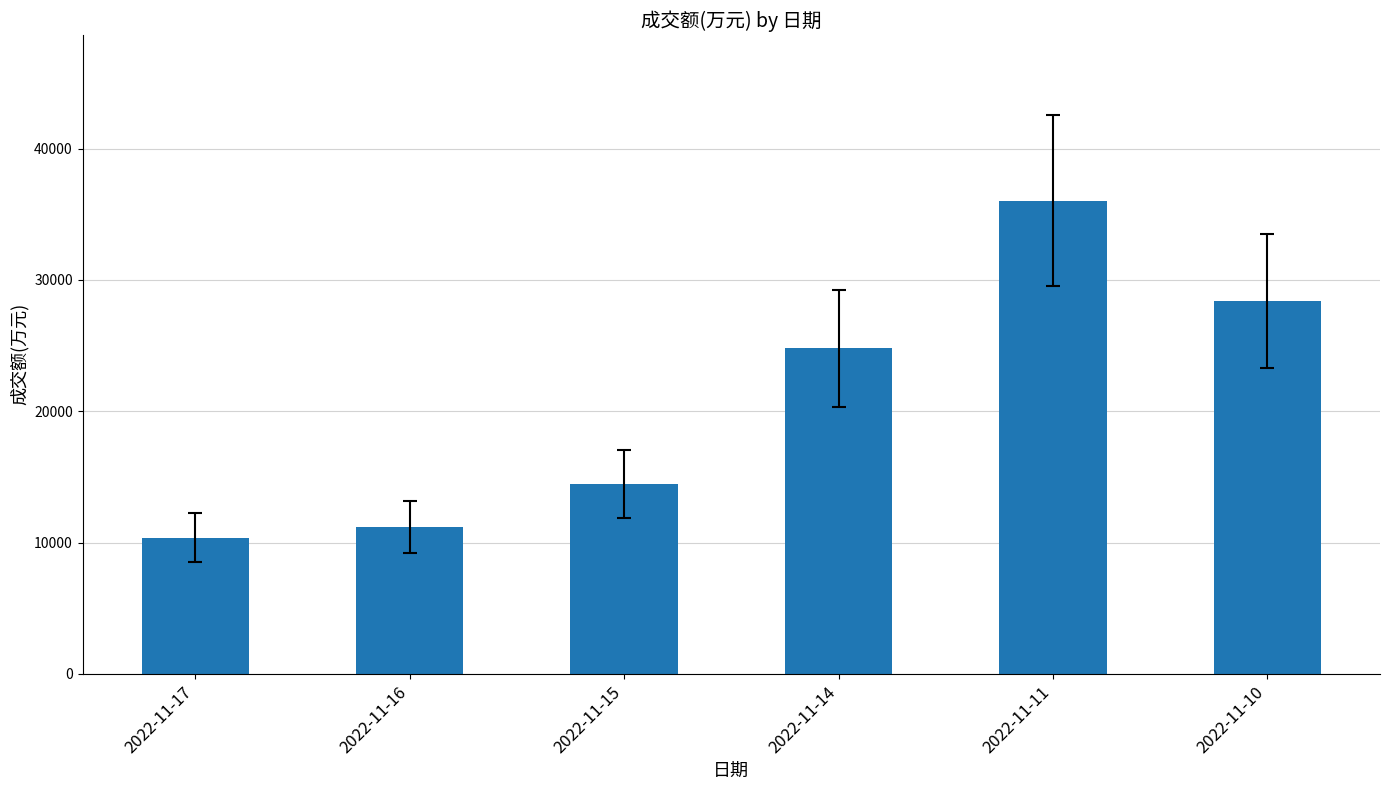

What value does the data have at 2022-11-17, to the nearest 50?

10350